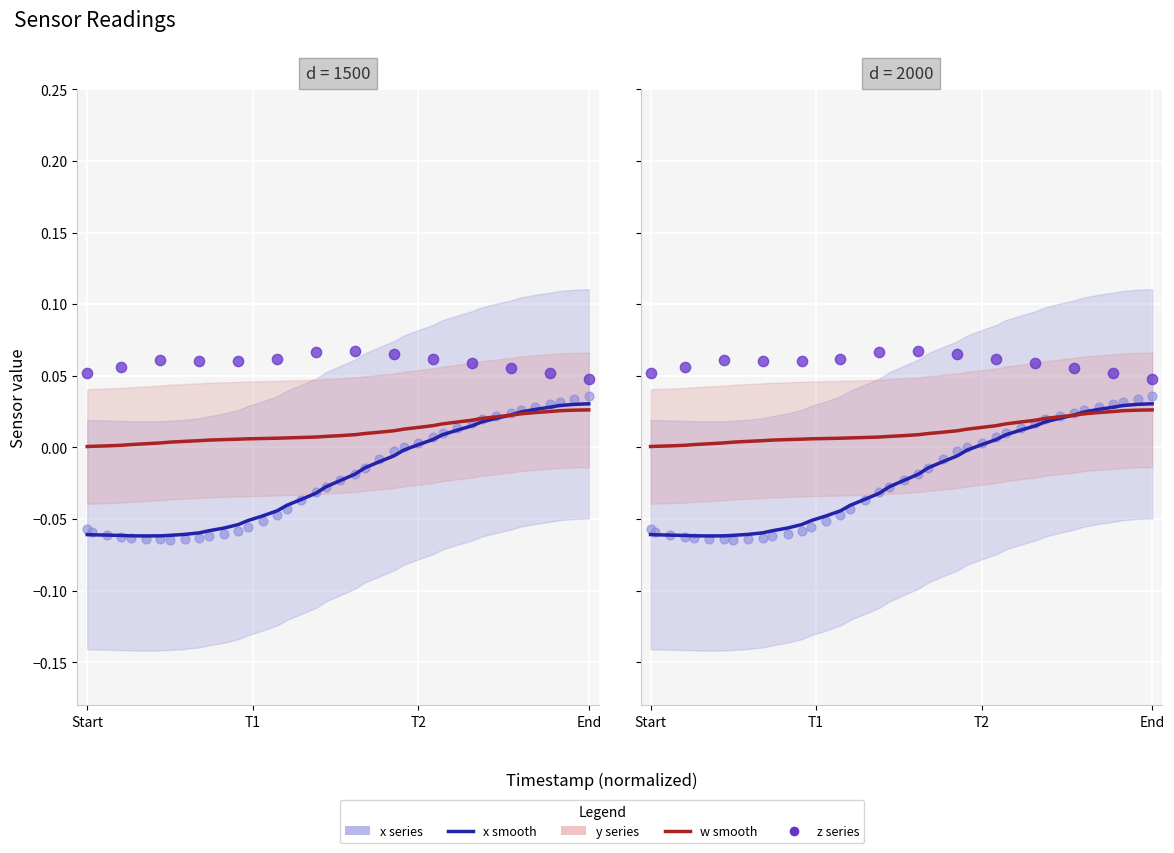

Is the value of w at 15 greater than the value of x at 12?

Yes